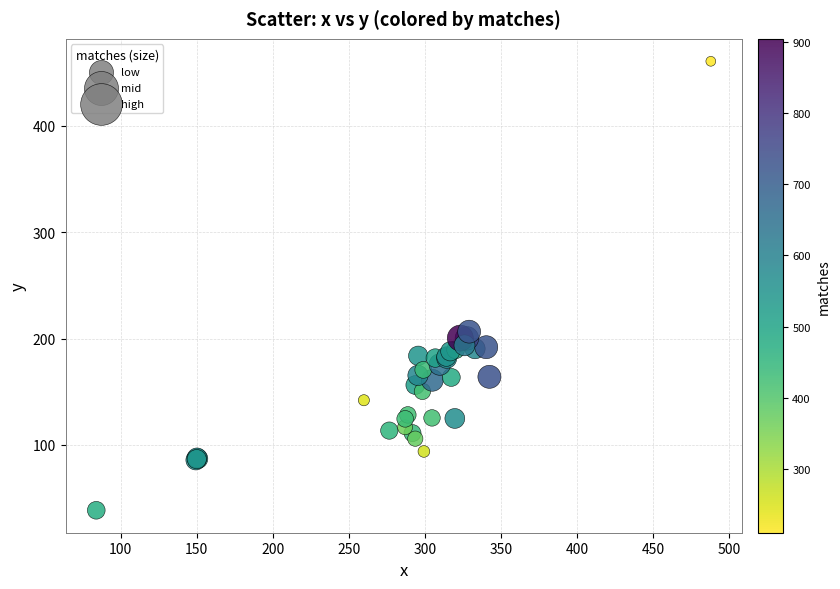

What Y value in the scatter plot is closest to 249?

206.5